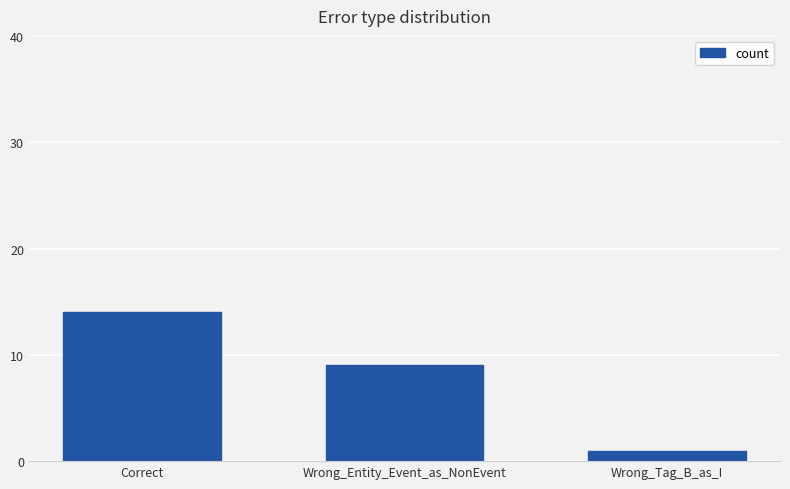

Which label corresponds to the largest value in the chart?

Correct